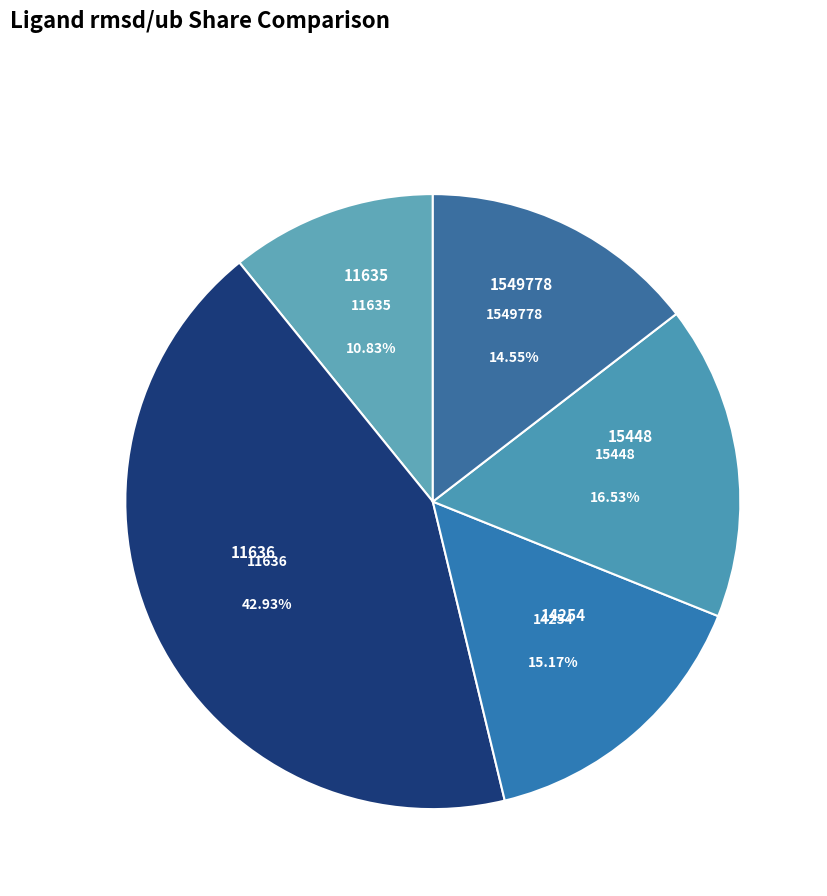

Count the number of slices in the pie.

5